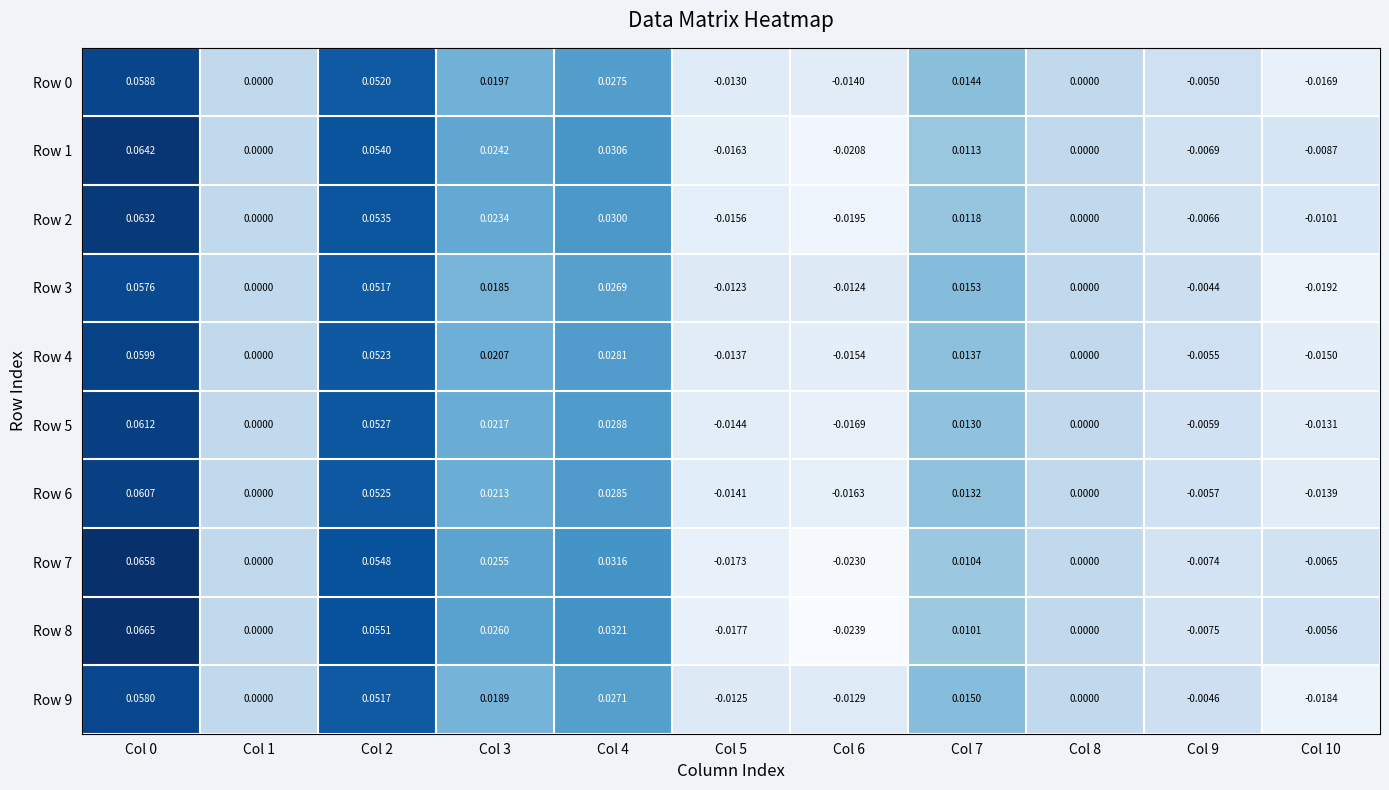

Is the value of Row 8 at Col 8 greater than the value of Row 0 at Col 2?

No